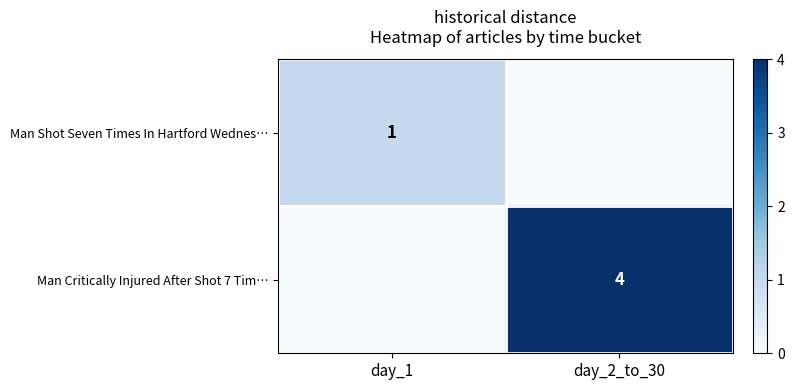

The Man Critically Injured After Shot 7 Tim… series shows 4 at day_2_to_30. True or false?

True